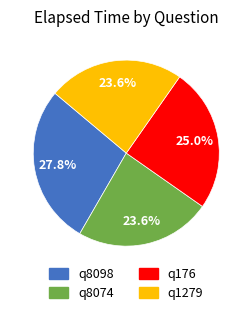

To the nearest percent, what is the difference between the q8098 and q1279 slice percentages?

4%